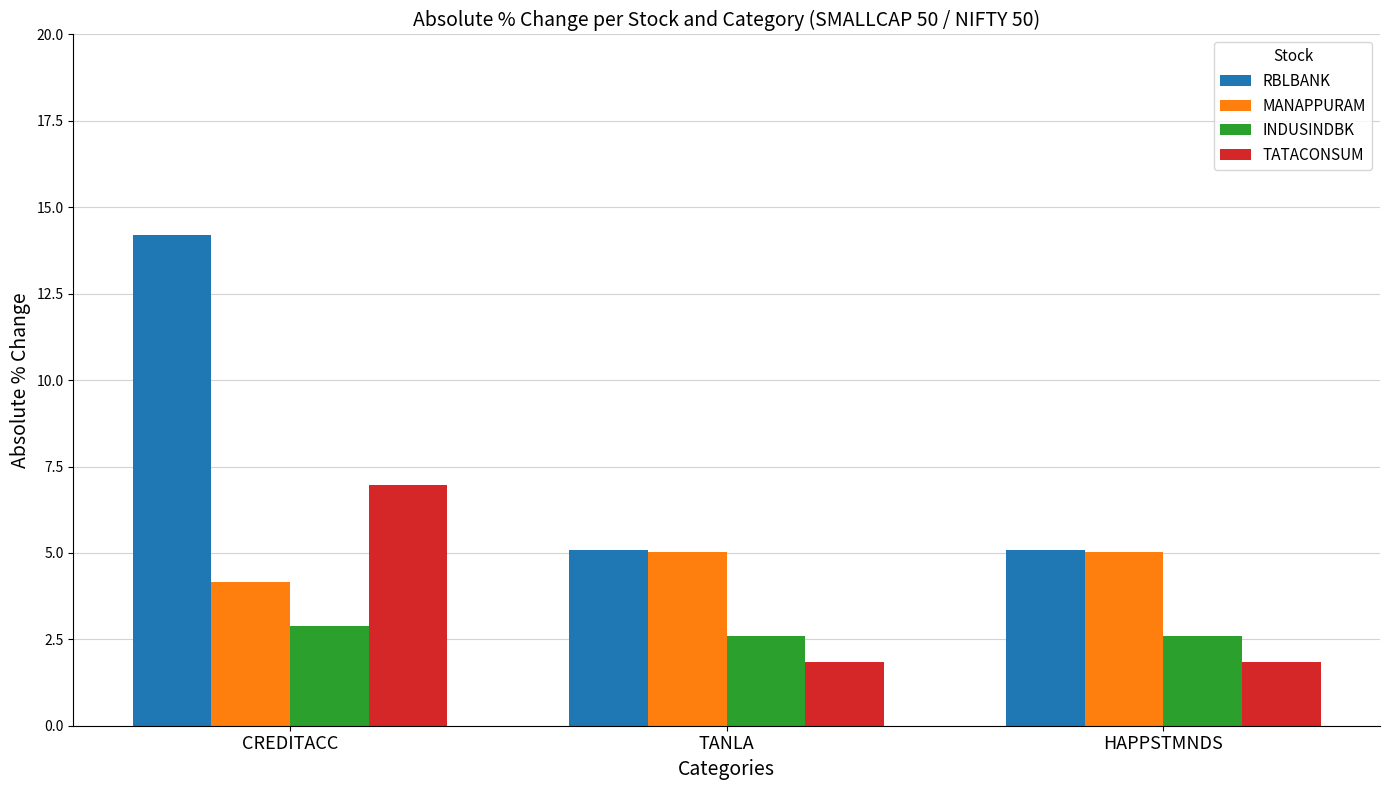

Which label corresponds to the largest value in the chart?

CREDITACC